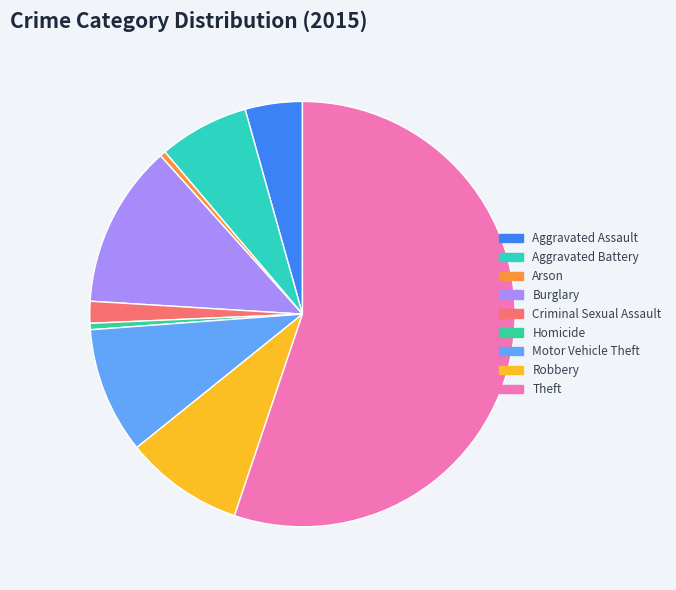

Which slice represents more than half of the pie?

Theft